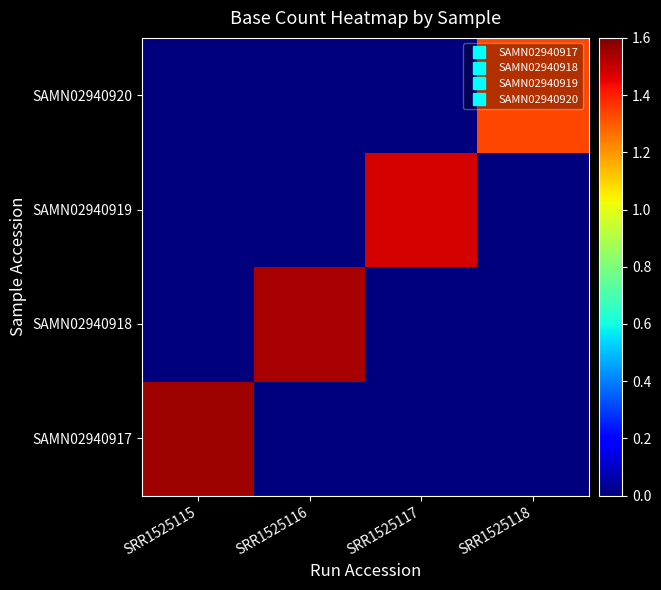

Reading left to right, what are all the values shown in this chart?

SAMN02940917: SRR1525115=1555220000	SRR1525116=0	SRR1525117=0	SRR1525118=0
SAMN02940918: SRR1525115=0	SRR1525116=1537528850	SRR1525117=0	SRR1525118=0
SAMN02940919: SRR1525115=0	SRR1525116=0	SRR1525117=1476049300	SRR1525118=0
SAMN02940920: SRR1525115=0	SRR1525116=0	SRR1525117=0	SRR1525118=1332382150